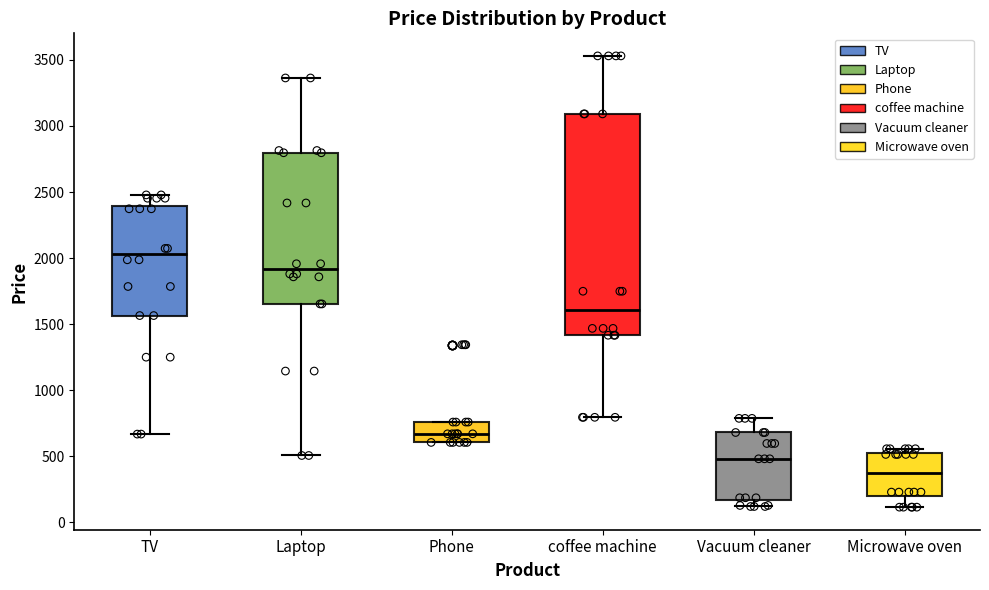

Reading left to right, read every box against the y-axis: the position of its median line, the range the box covers, and the ends of its whiskers. The values are not printed on the chart, so give them approximately, as read against the axis.

TV: median 2050, box 1550 to 2400, whiskers 650 to 2500
Laptop: median 1900, box 1650 to 2800, whiskers 500 to 3350
Phone: median 650, box 600 to 750, whiskers 600 to 750
coffee machine: median 1600, box 1400 to 3100, whiskers 800 to 3550
Vacuum cleaner: median 500, box 150 to 700, whiskers 100 to 800
Microwave oven: median 350, box 200 to 500, whiskers 100 to 550